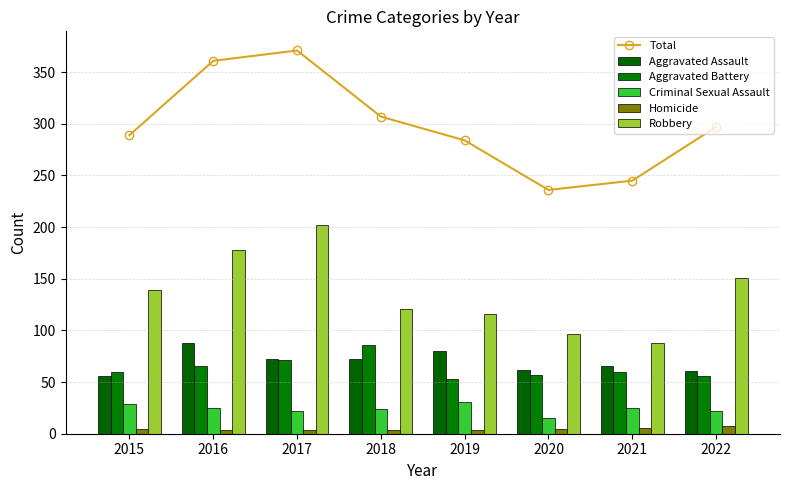

Which series has the largest range (max minus min)?

Total